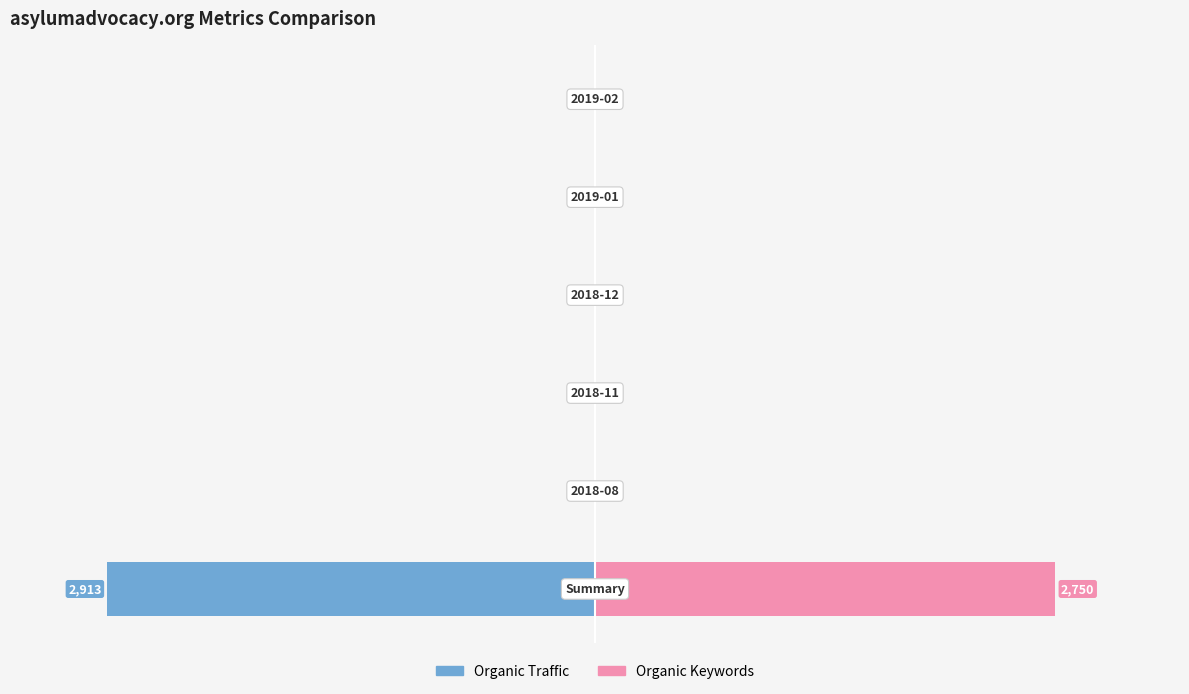

The Organic Traffic series shows -8 at 4. True or false?

True